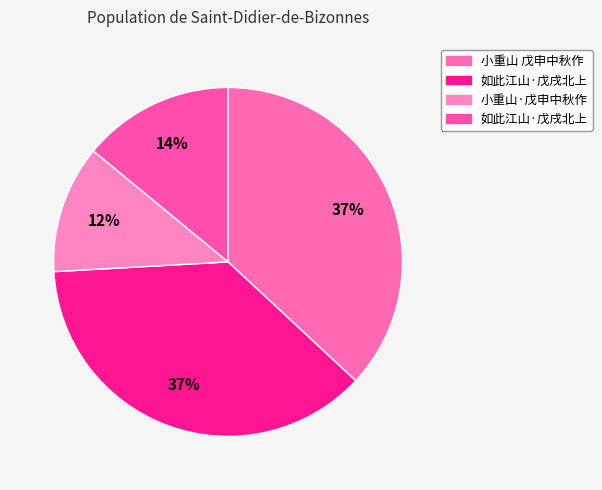

How many slices are in this pie chart?

4